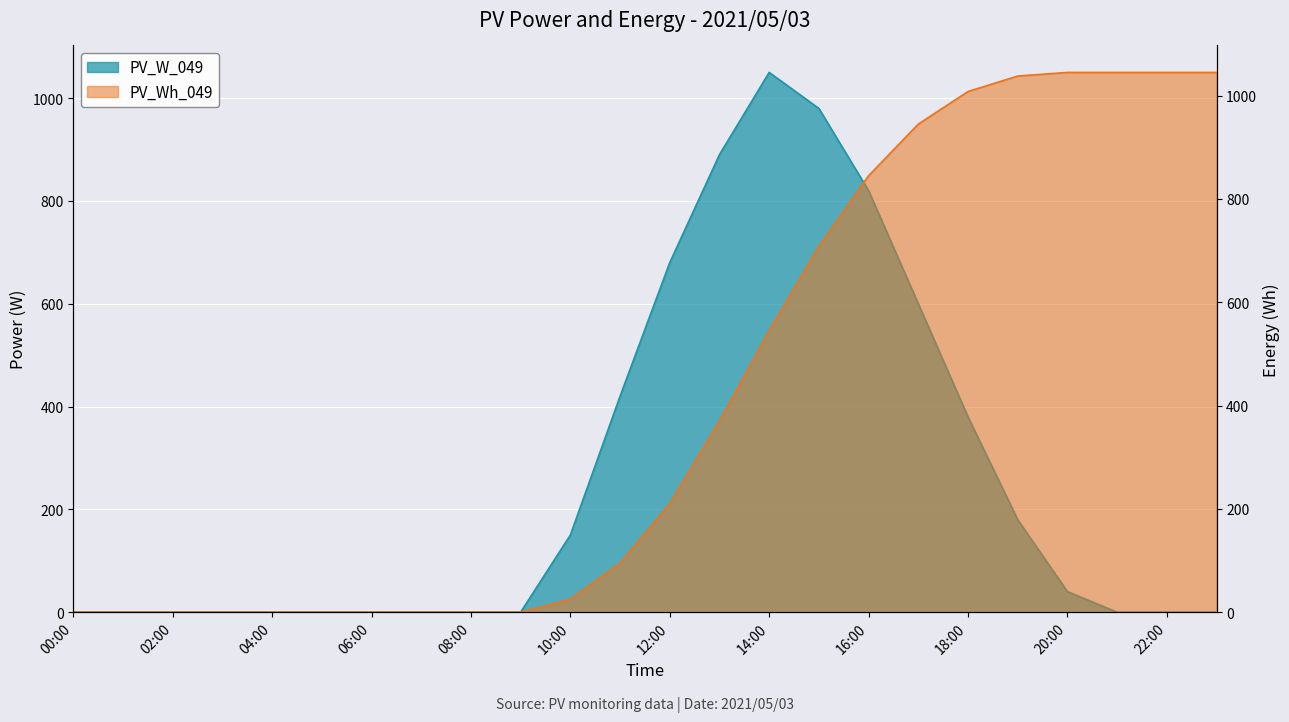

List the labels in order of PV_Wh_049 value, largest first.

20:00, 21:00, 22:00, 23:00, 19:00, 18:00, 17:00, 16:00, 15:00, 14:00, 13:00, 12:00, 11:00, 10:00, 00:00, 01:00, 02:00, 03:00, 04:00, 05:00, 06:00, 07:00, 08:00, 09:00